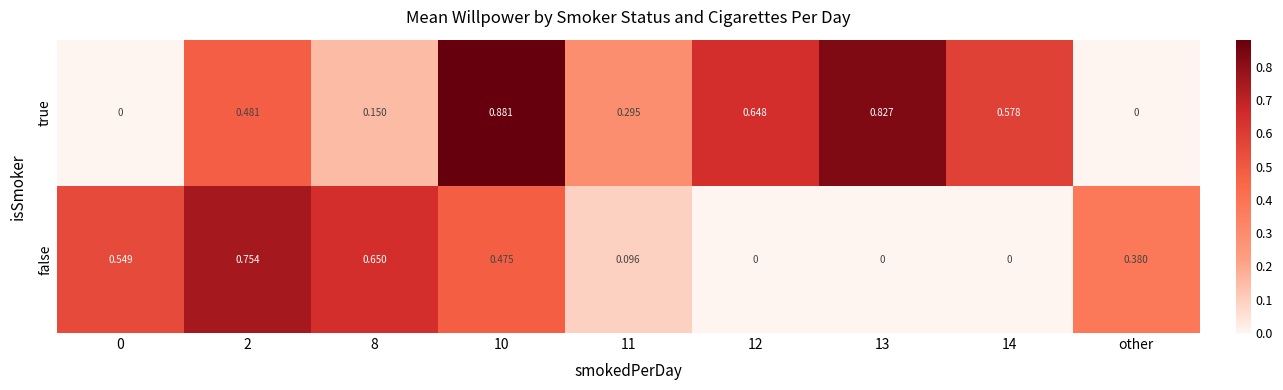

Which series has the largest range (max minus min)?

true